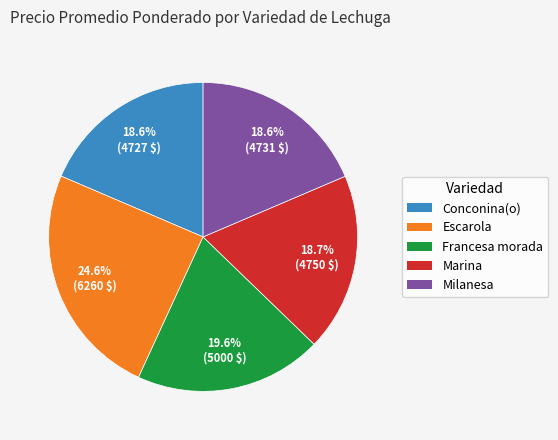

How much of the chart is everything except Milanesa?

81.4%